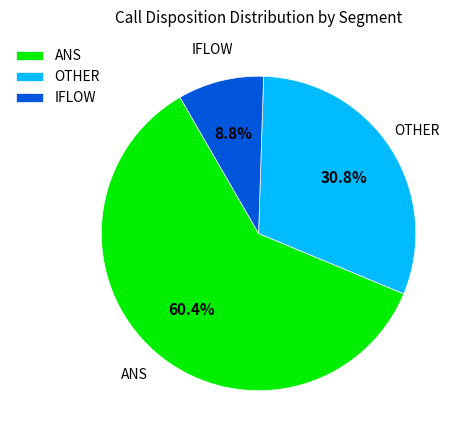

Rank the categories by value from highest to lowest.

ANS, OTHER, IFLOW